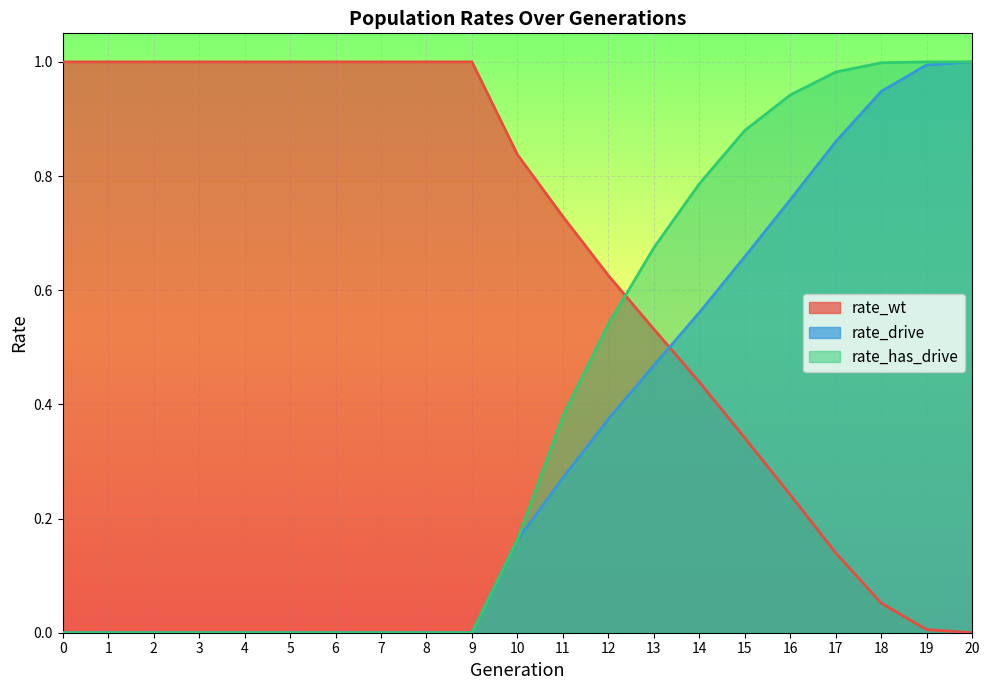

Rank the categories by rate_has_drive value from lowest to highest.

0, 1, 2, 3, 4, 5, 6, 7, 8, 9, 10, 11, 12, 13, 14, 15, 16, 17, 18, 19, 20